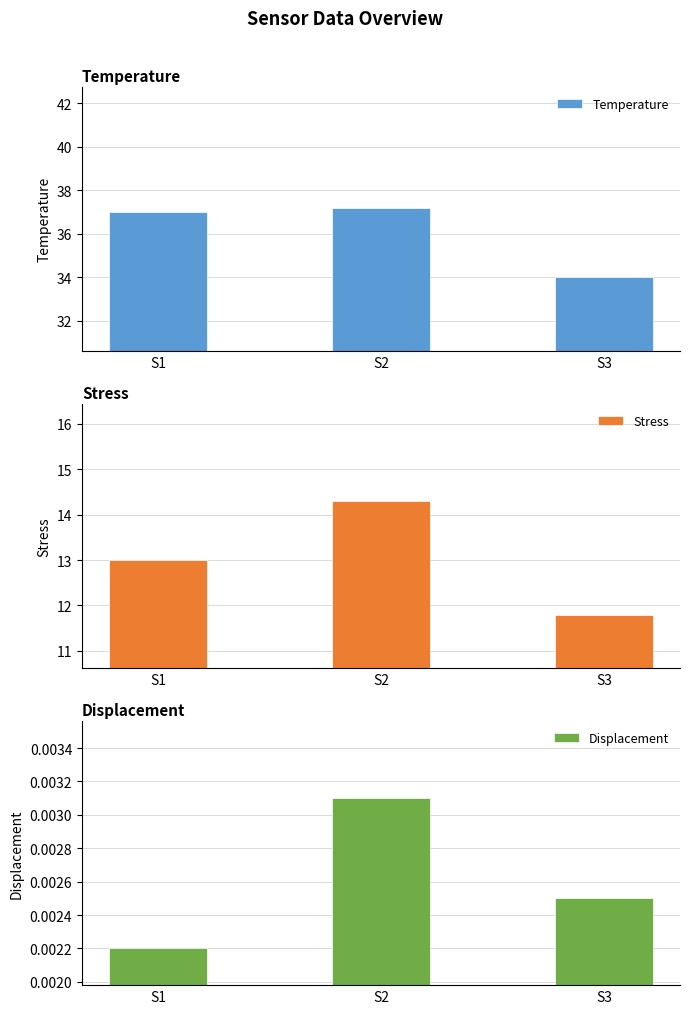

How many values in the Stress series exceed 13?

1